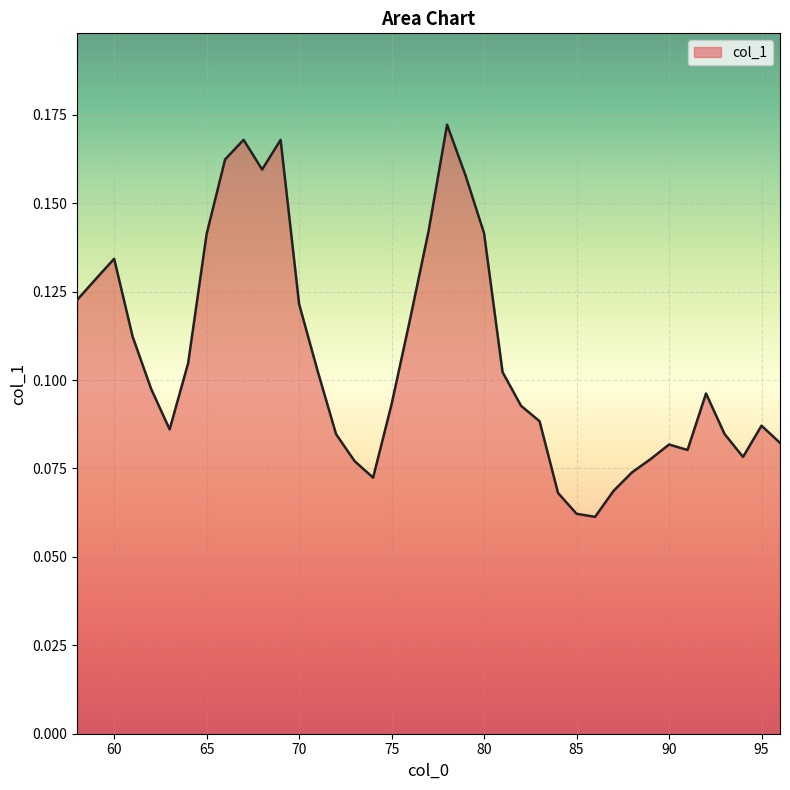

Count the values in the range 0 to 1.

39